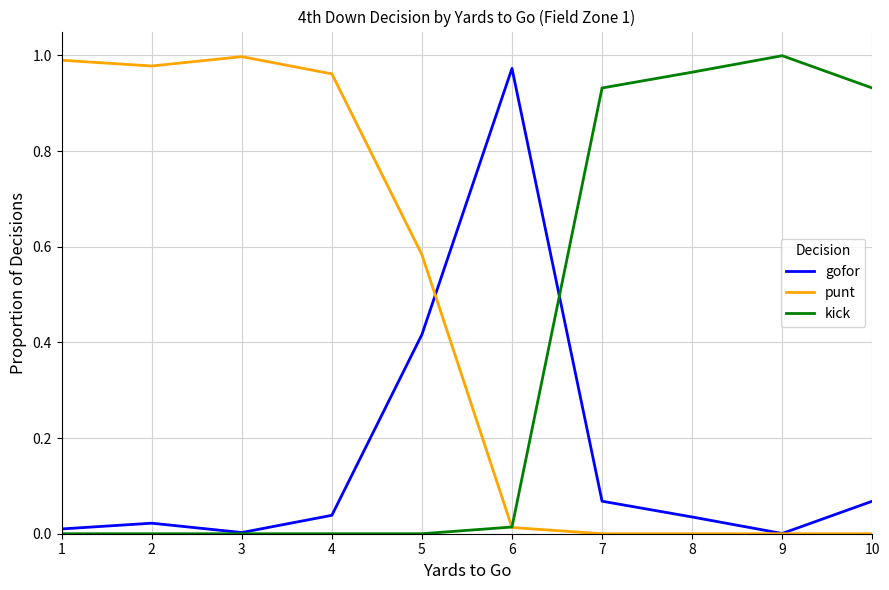

Between which two adjacent categories do punt and gofor first intersect?

5 and 6